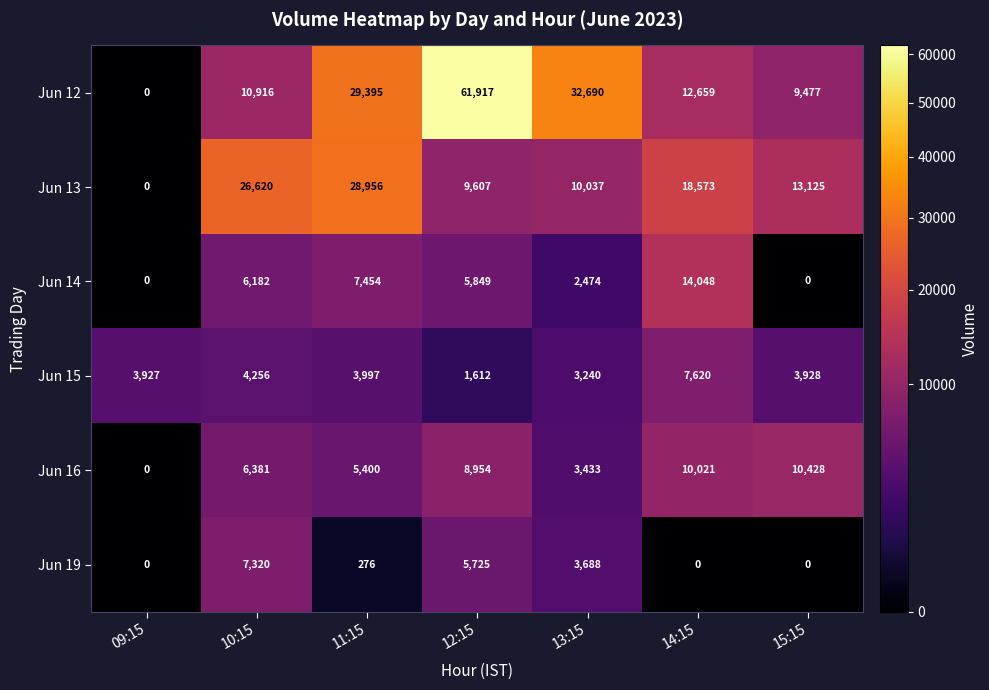

At which category is the sum across all series the highest?

12:15